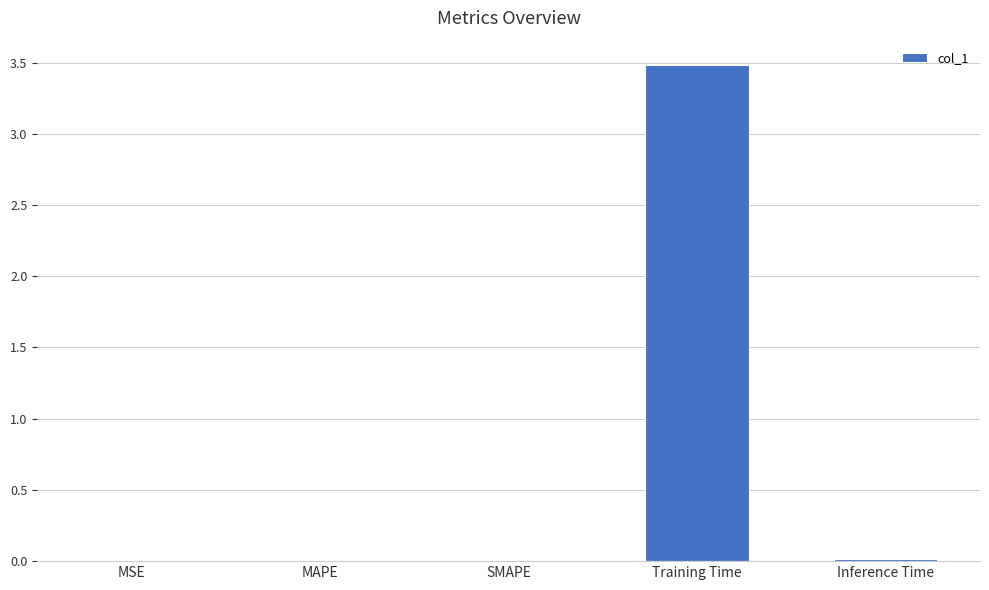

What is the maximum value shown in the chart?

3.5